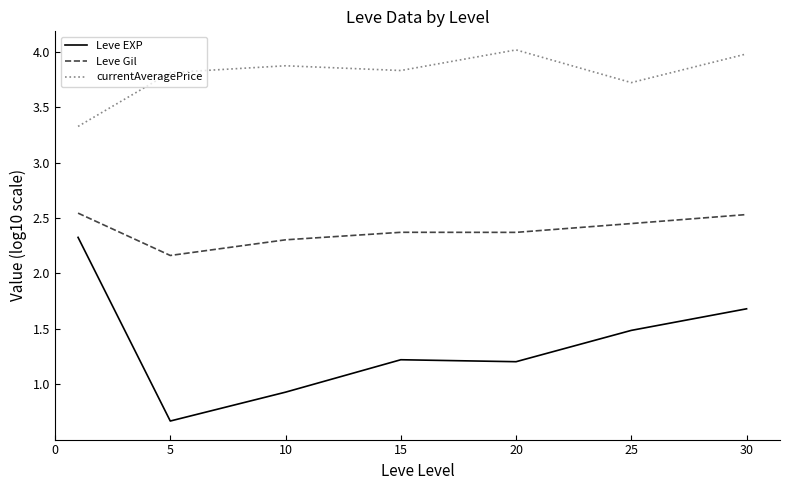

How many lines are shown in the chart?

3